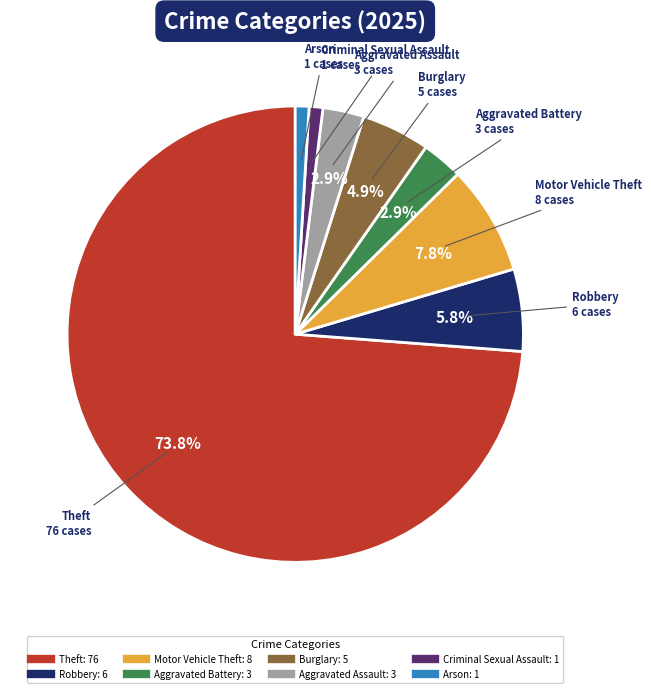

Which category accounts for the majority?

Theft